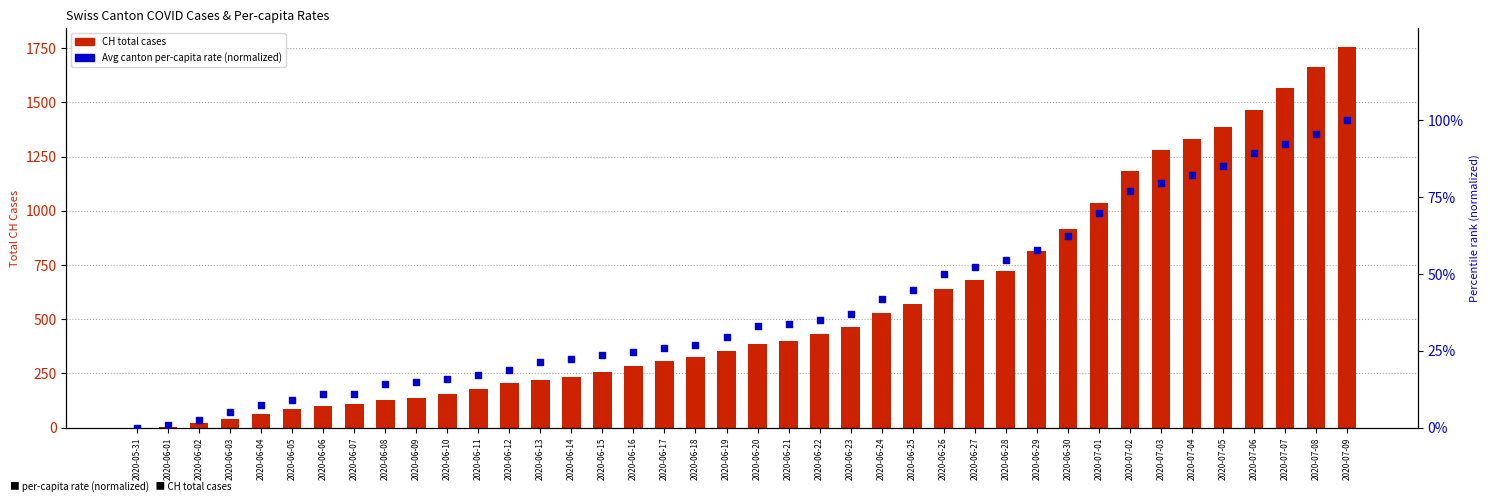

What is the total value across all series at 2020-06-08?

139.3